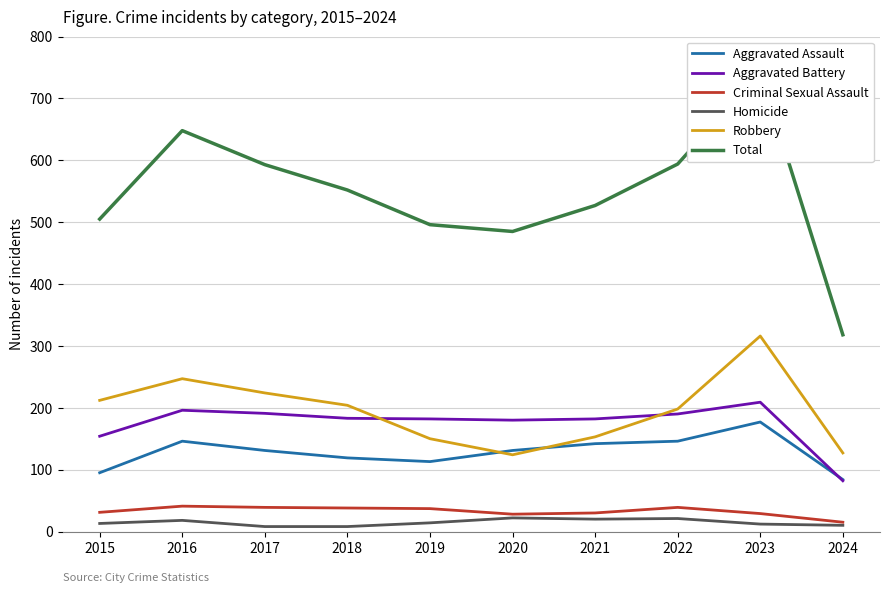

At which label does Criminal Sexual Assault first exceed 37?

2016